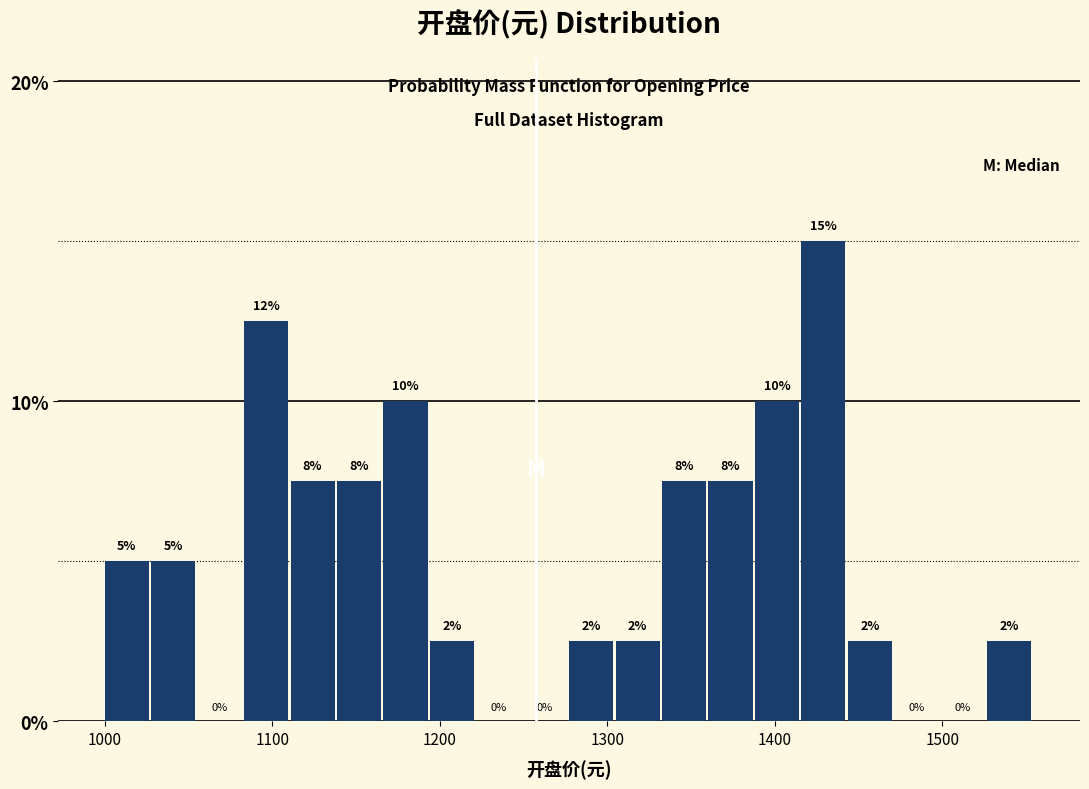

Around what value on the x-axis is the tallest bar? Give the approximate position of its centre, as read against the axis.

1430